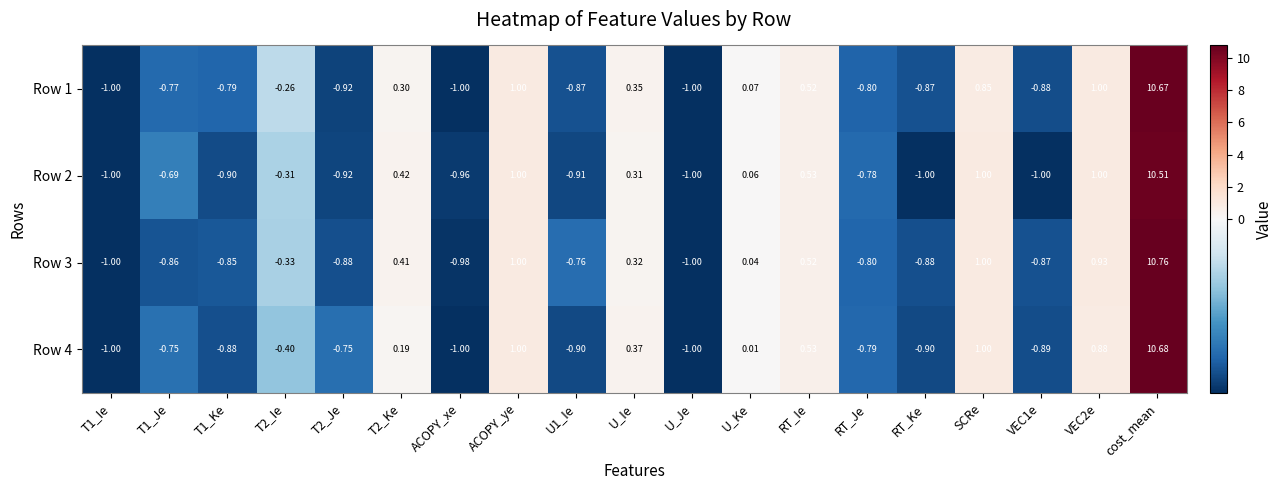

What is the total value across all series at T2_Je?

-3.5